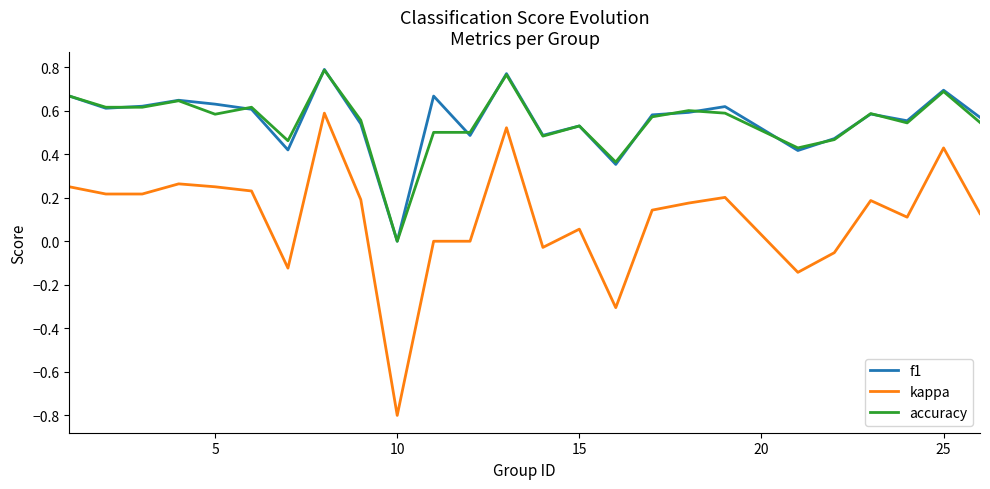

Which series has the widest spread of values?

kappa